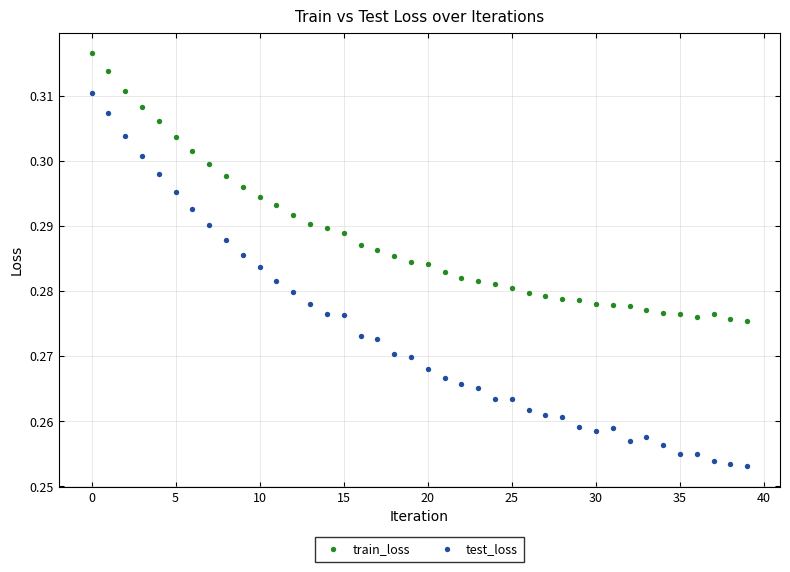

Which series reaches the minimum Y coordinate?

test_loss